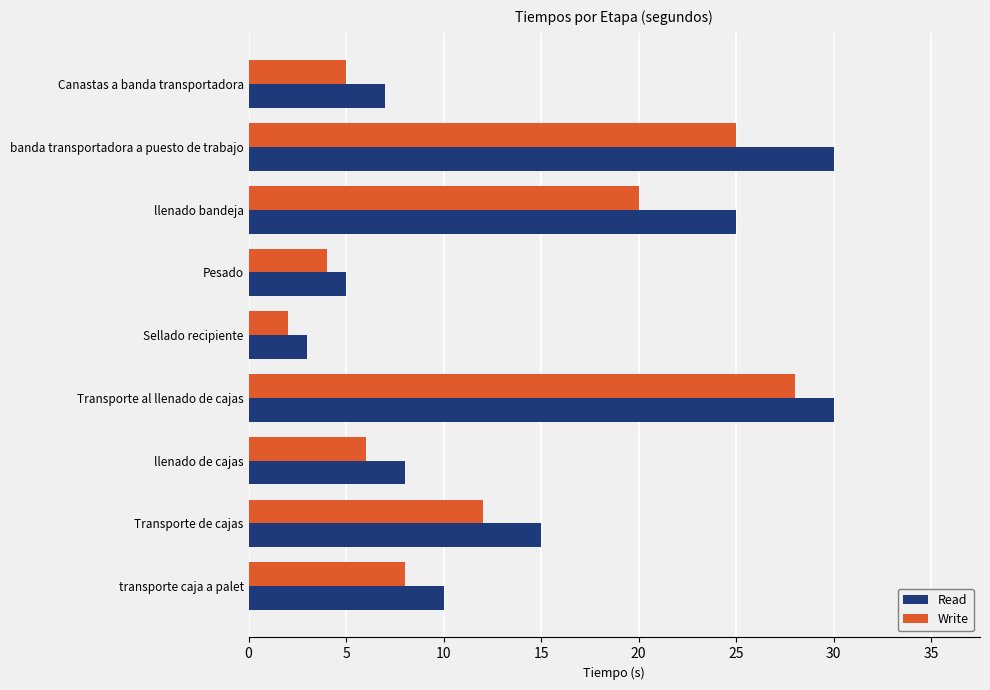

Is it true that Read equals 43 at llenado bandeja?

False